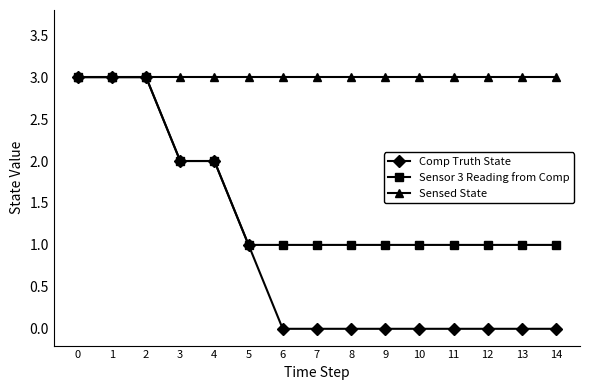

At which label is Comp Truth State closest to 1?

5